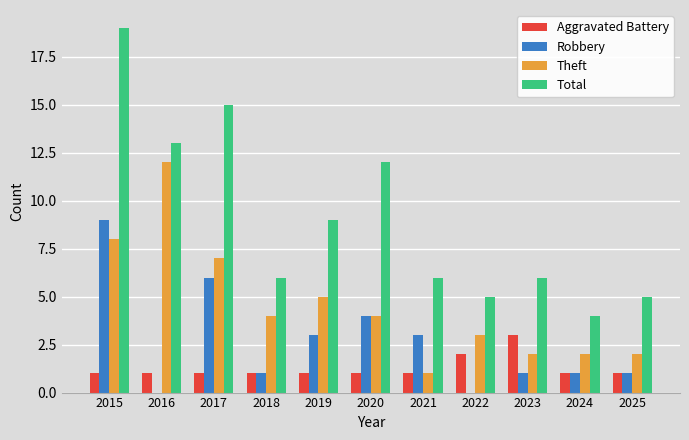

What is the maximum value shown in the chart?

19